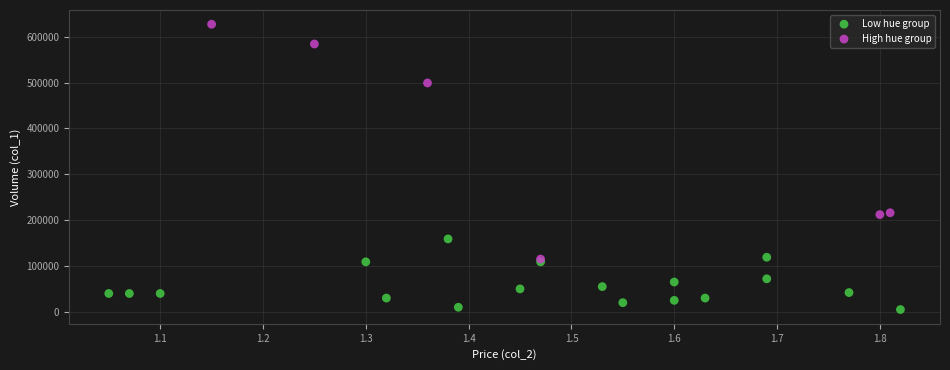

Which series contains the highest Y value?

High hue group